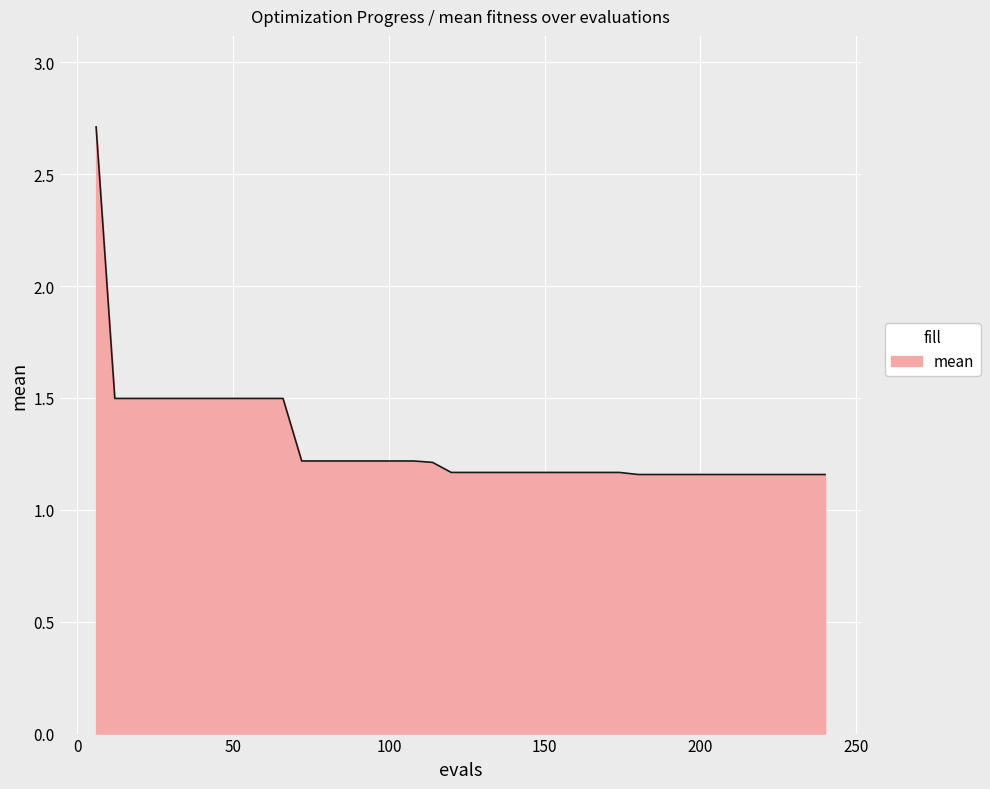

What is the average value?

1.3